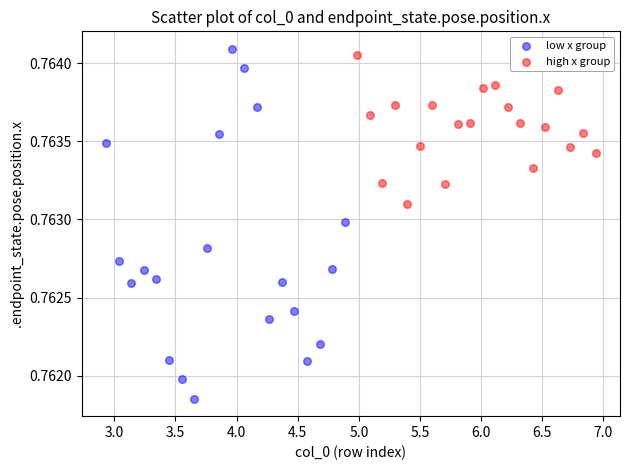

What are all the series names shown in the legend?

low x group, high x group